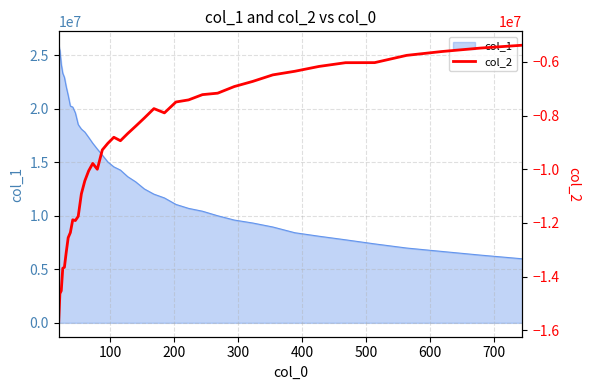

How many lines are shown in the chart?

1